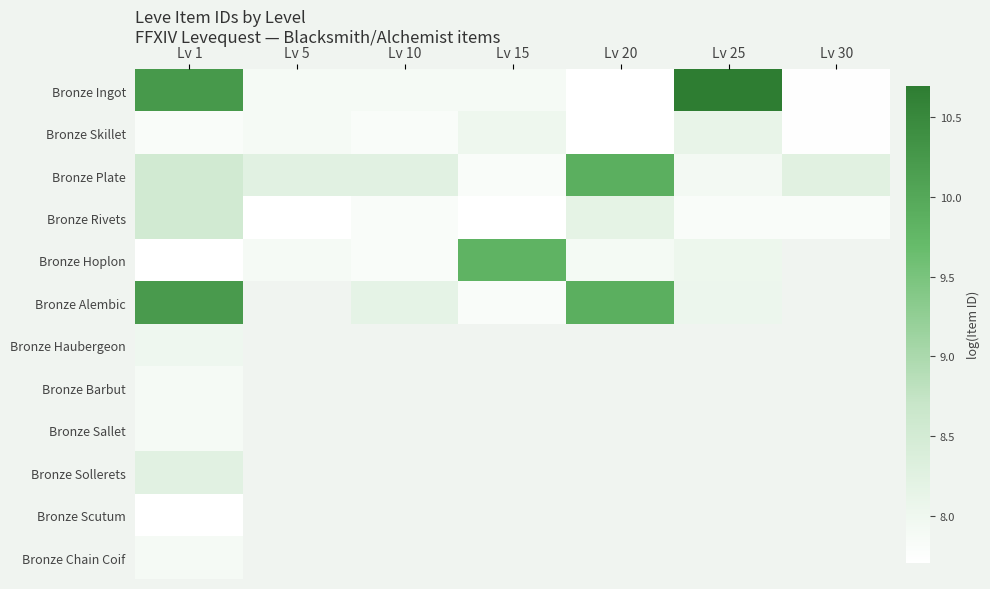

The Bronze Ingot series shows 13.2 at Lv 5. True or false?

False